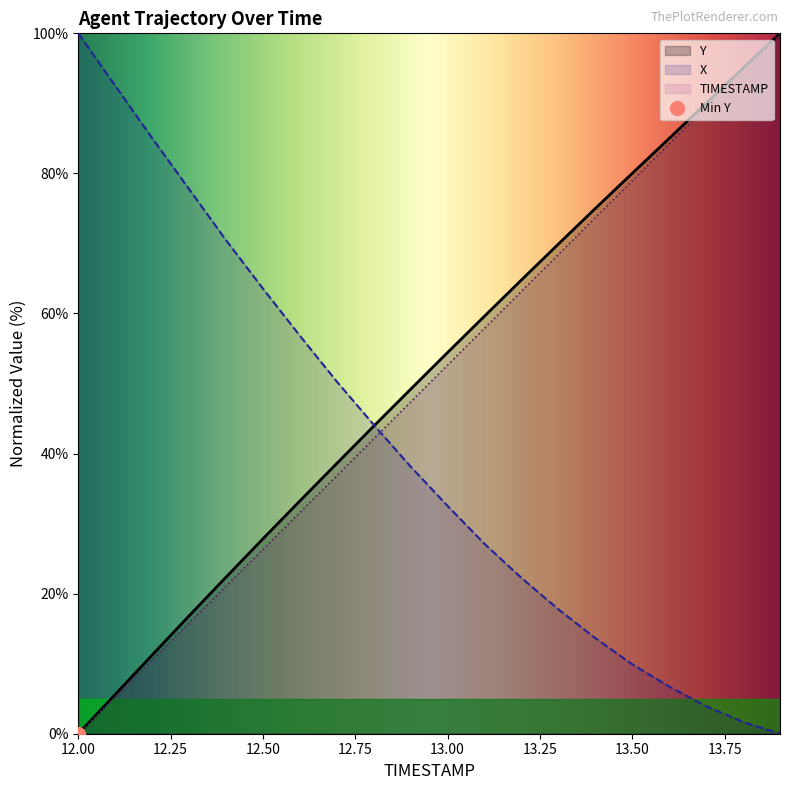

Reading right to left, what are all the values shown in this chart?

TIMESTAMP: 100.0	94.7	89.5	84.2	78.9	73.7	68.4	63.2	57.9	52.6	47.4	42.1	36.8	31.6	26.3	21.1	15.8	10.5	5.3	0.0
Y: 100.0	95.0	90.0	85.0	80.0	75.0	69.9	64.8	59.6	54.4	49.2	43.9	38.6	33.2	27.8	22.4	16.8	11.2	5.6	0.0
X: 0.0	1.7	3.9	6.7	9.9	13.6	17.8	22.2	27.1	32.5	38.1	44.1	50.3	56.8	63.6	70.5	77.8	85.0	92.5	100.0